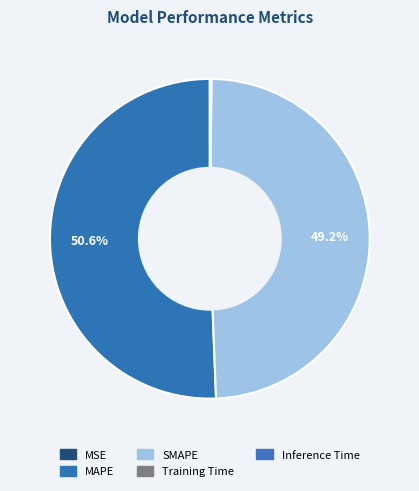

Which slice is the largest?

MAPE